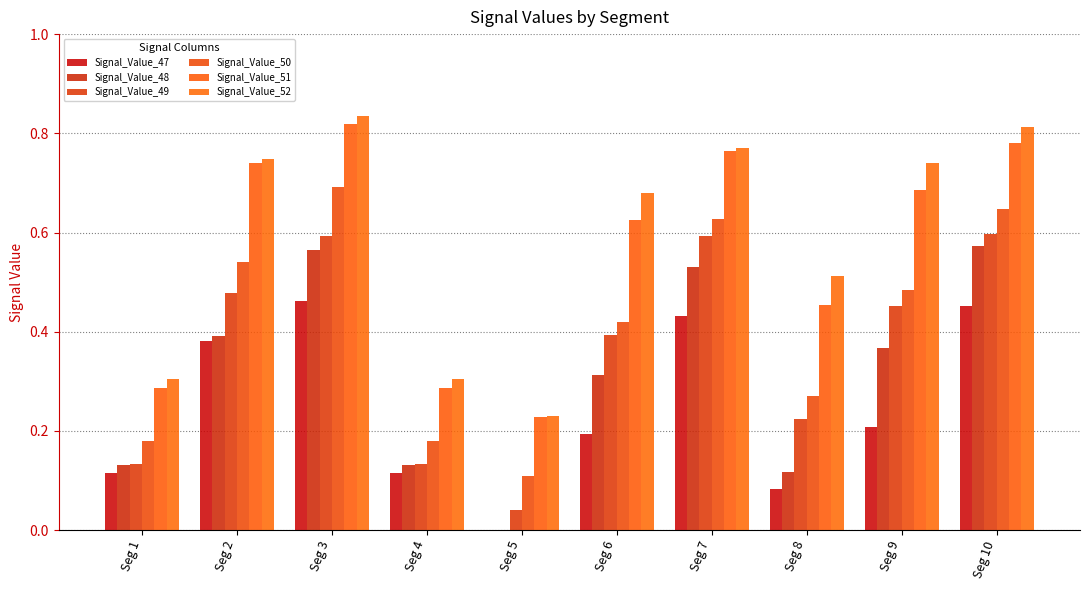

Are the bars grouped side by side (vs. stacked)?

Yes